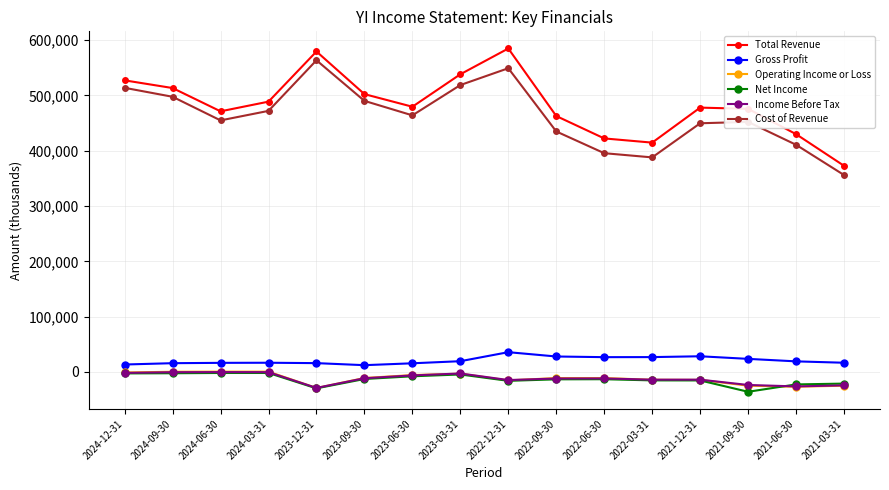

What is the minimum value shown in the chart?

-35900